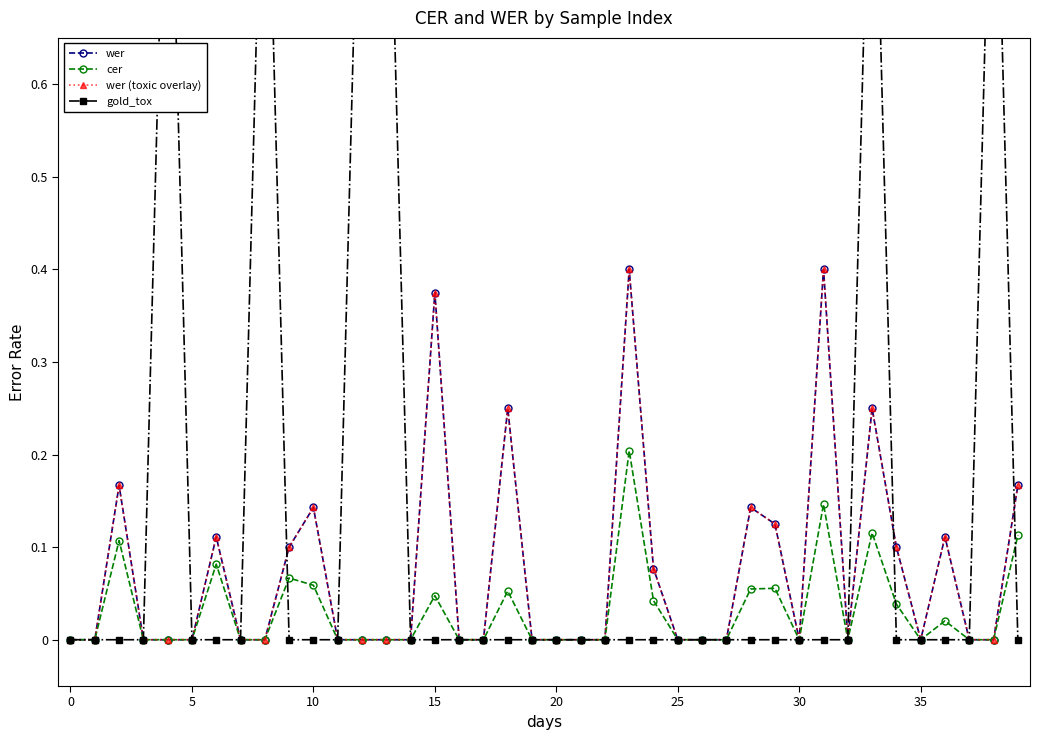

What is the average value of the wer series?

0.1